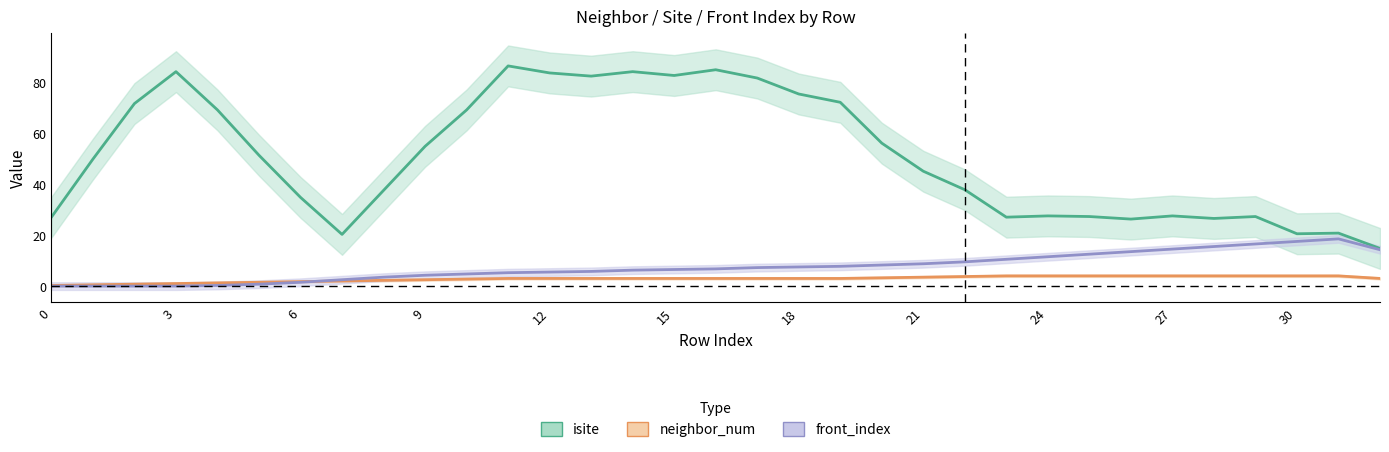

What is the difference between the neighbor_num values at 21 and 17?

0.5